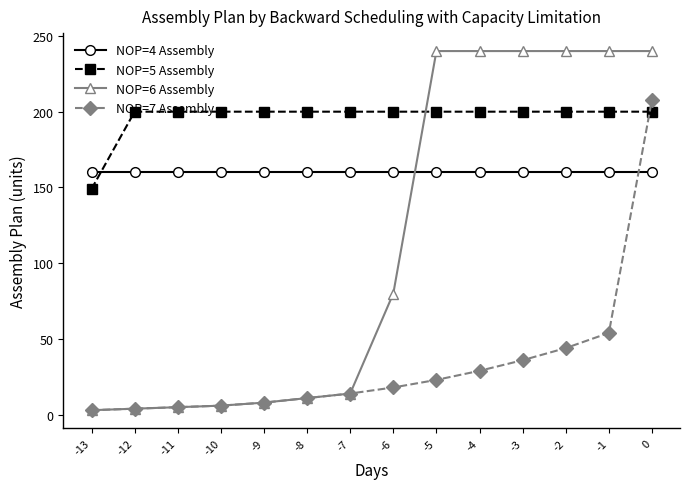

What is the difference between the maximum and minimum values in the NOP=5 Assembly series?

51